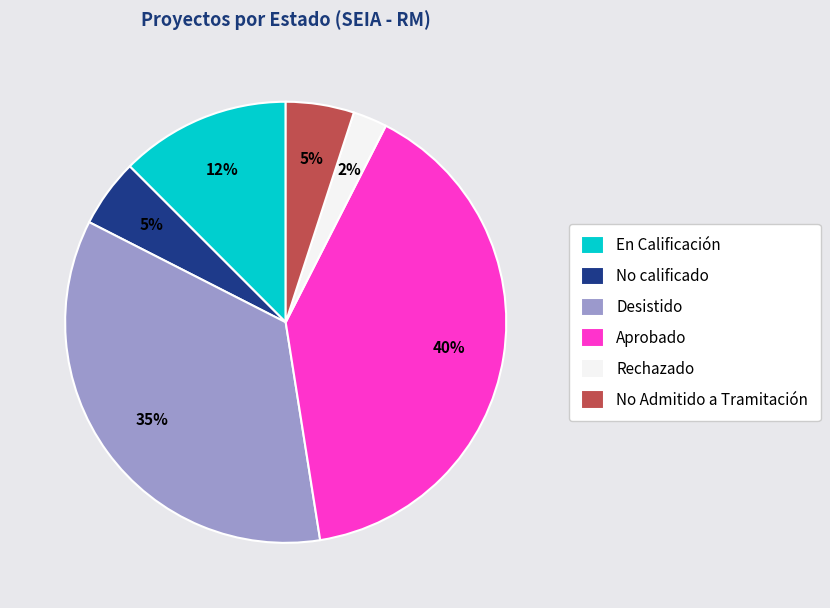

Is there a majority slice in this chart?

No